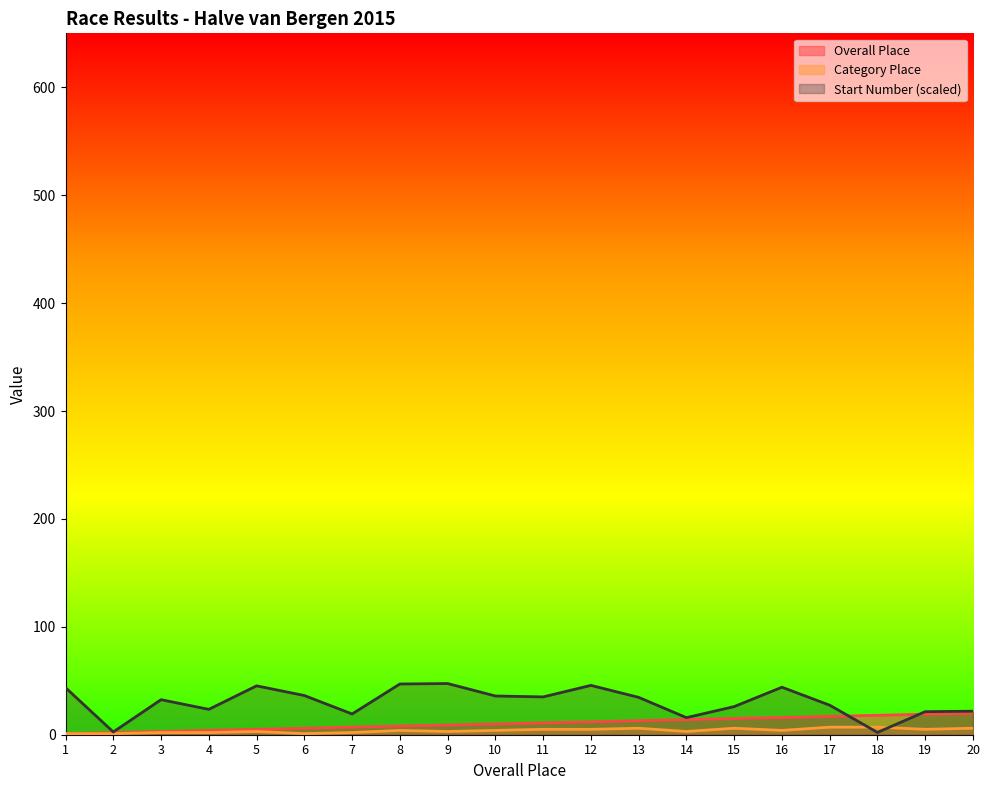

Between 8 and 15, which series saw the biggest shift?

Start Number (scaled)